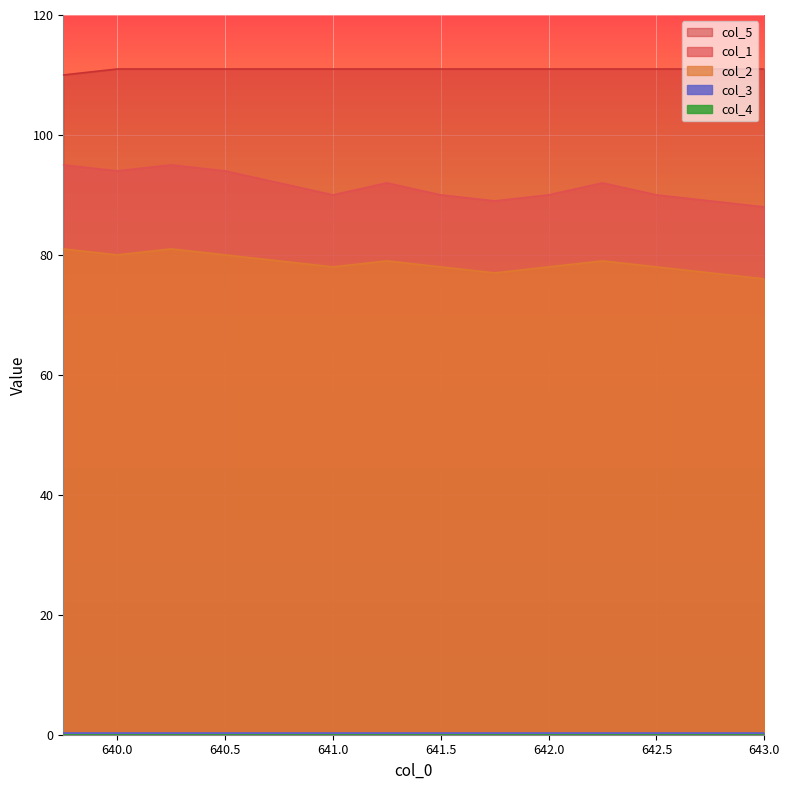

True or false: col_5 and col_1 cross at least once.

False